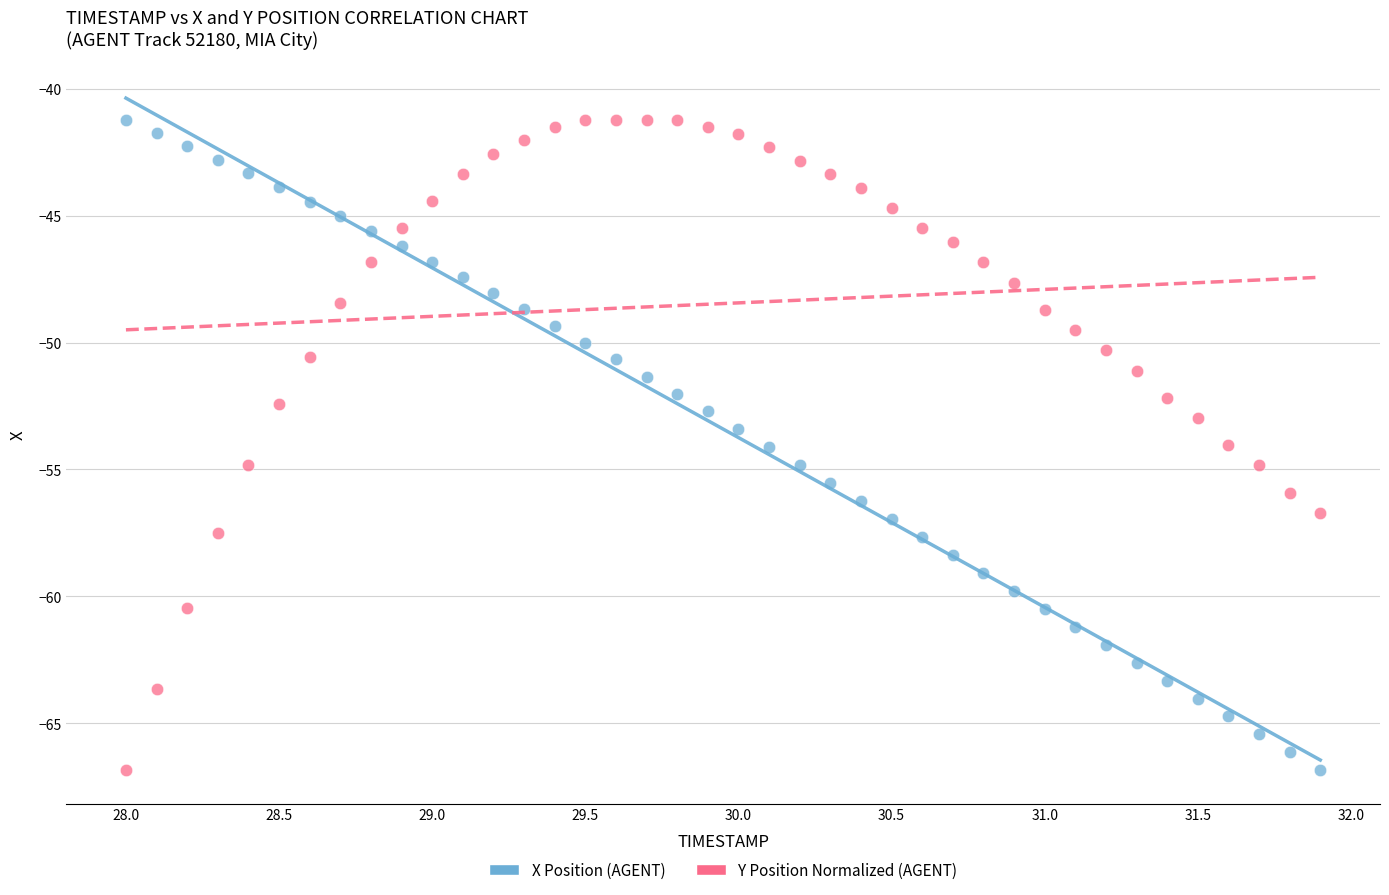

Across all data points, what is the range of X values (max minus min)?

3.9